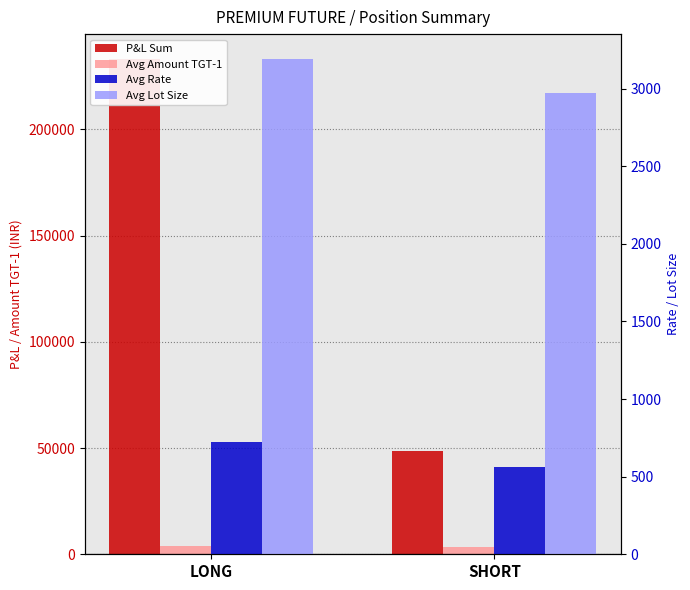

At how many categories does at least one series exceed 56563?

1